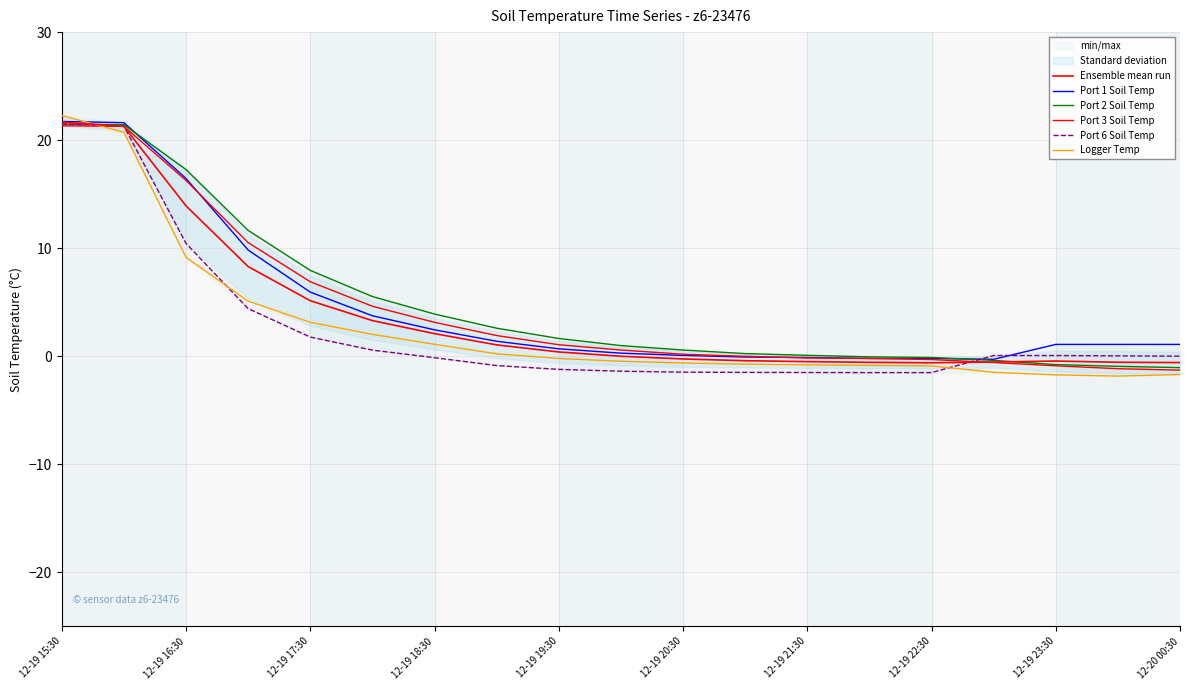

Does the chart display data point markers on the line(s)?

No